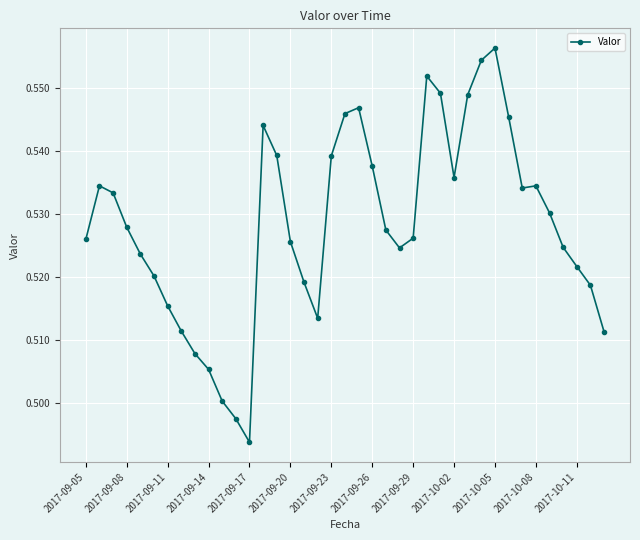

How many values are between 0 and 1?

39